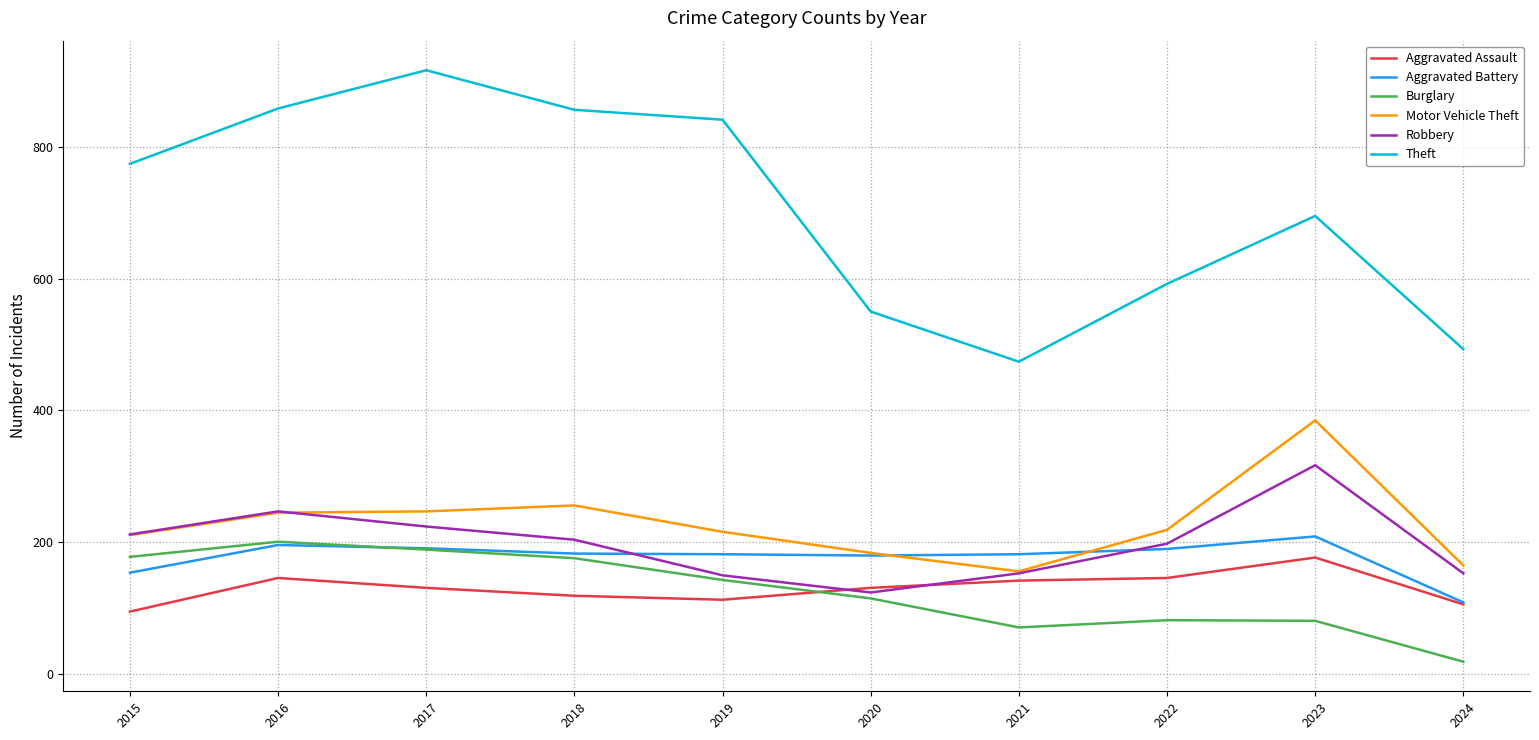

In Aggravated Assault, how many points are lower than both neighbors (excluding endpoints)?

1